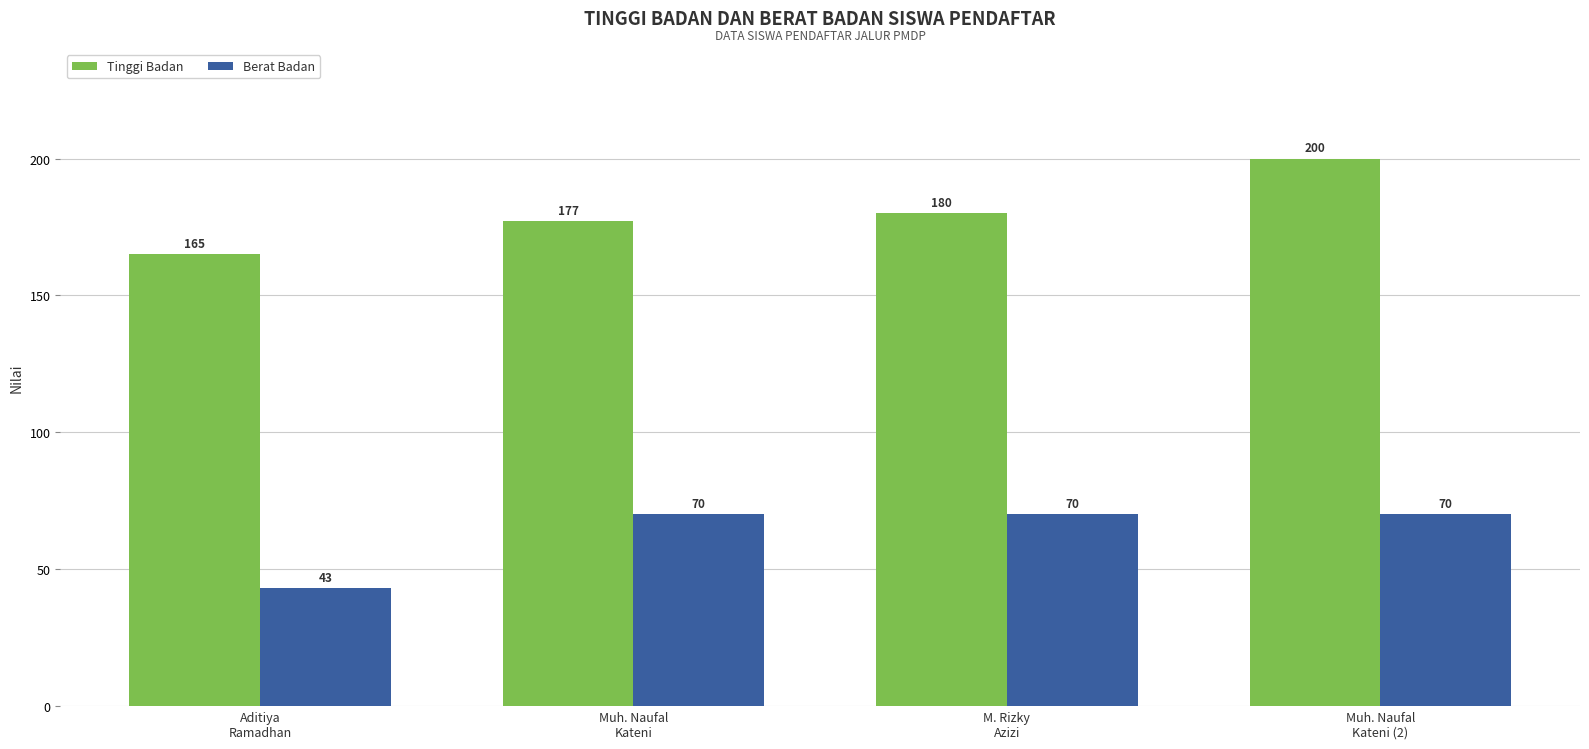

What is the sum of the Berat Badan values at Aditiya
Ramadhan and M. Rizky
Azizi?

113